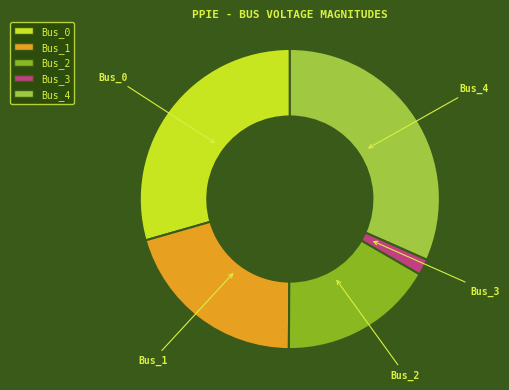

How many slices are in this pie chart?

5